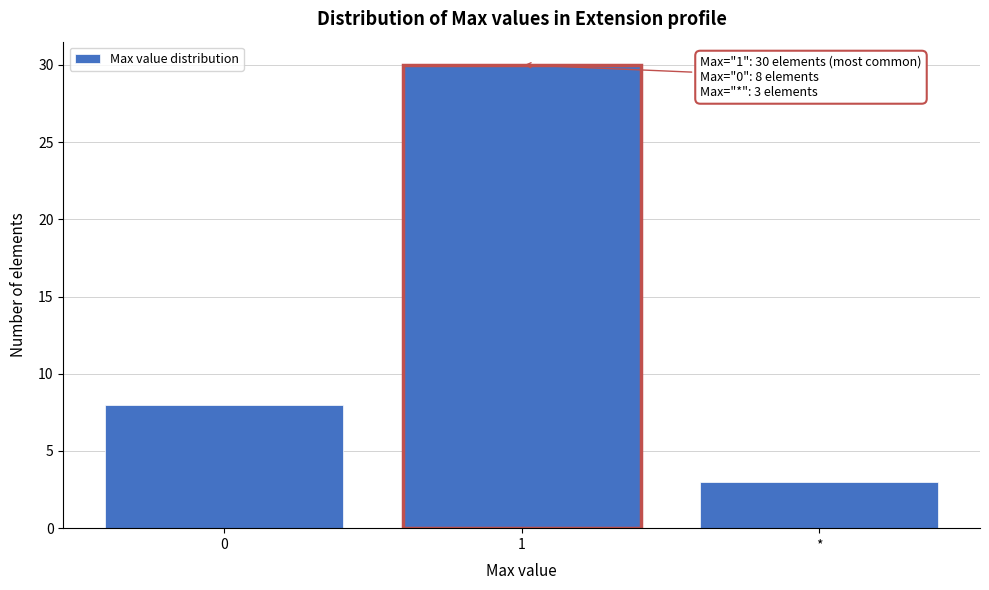

Reading left to right, list all the values displayed in this chart.

0=8	1=30	*=3